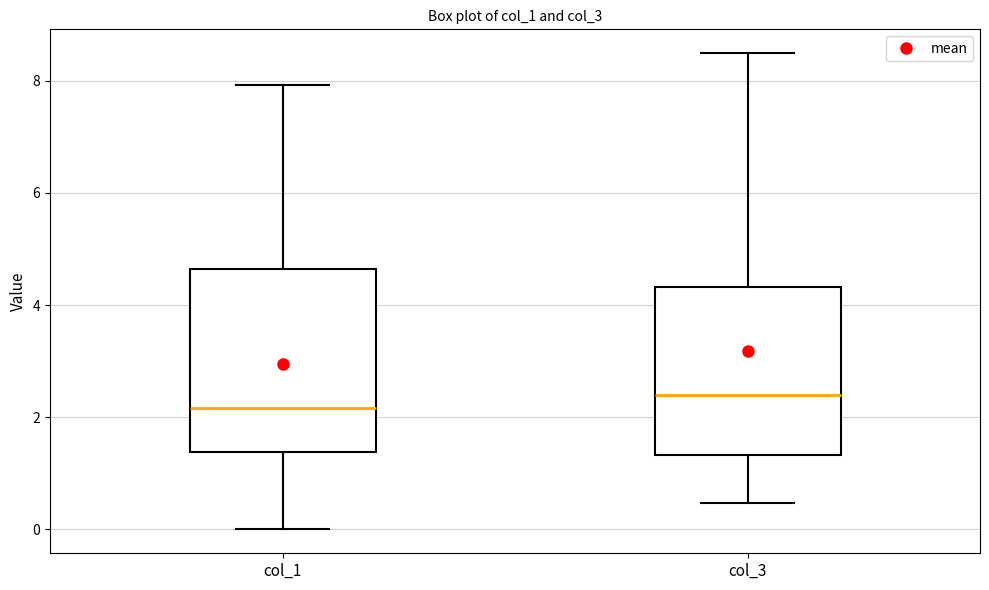

Which box has the highest median line?

col_3